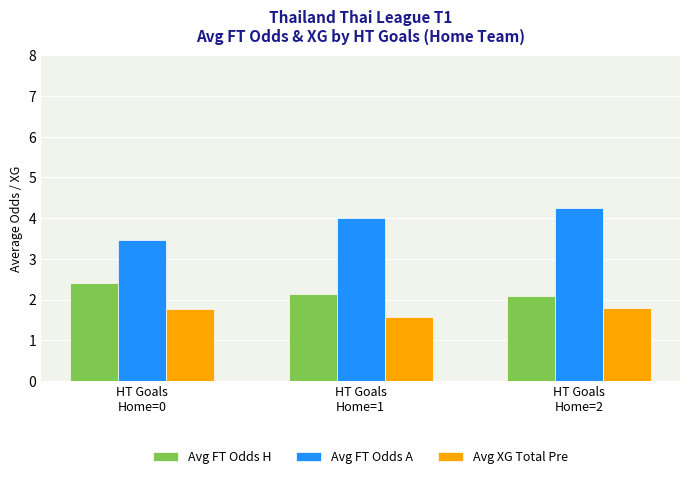

What is the minimum value shown in the chart?

1.6